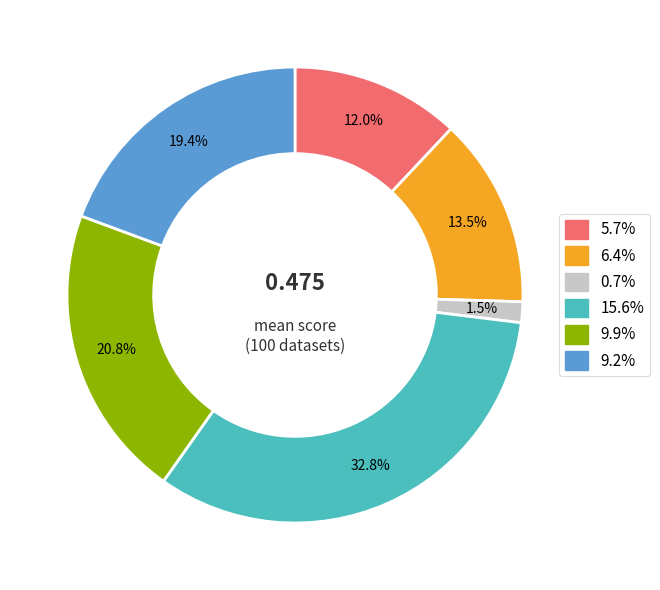

To the nearest percent, what is the difference between the largest and smallest slice percentages?

31%